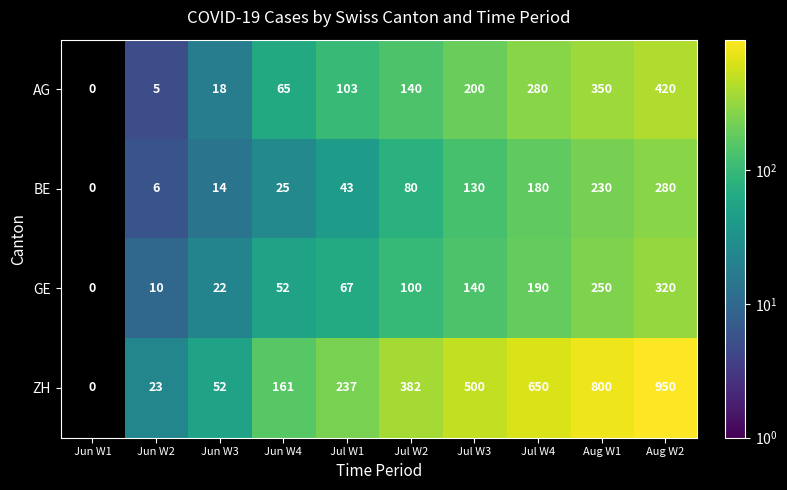

Is it true that AG equals 280 at Jul W4?

True